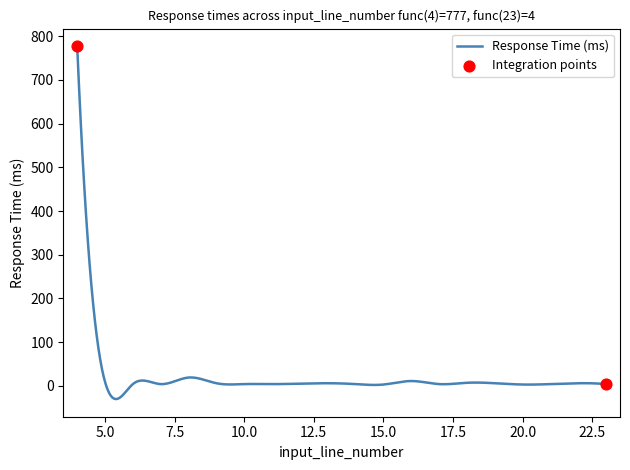

What is the smallest value displayed?

-30.3